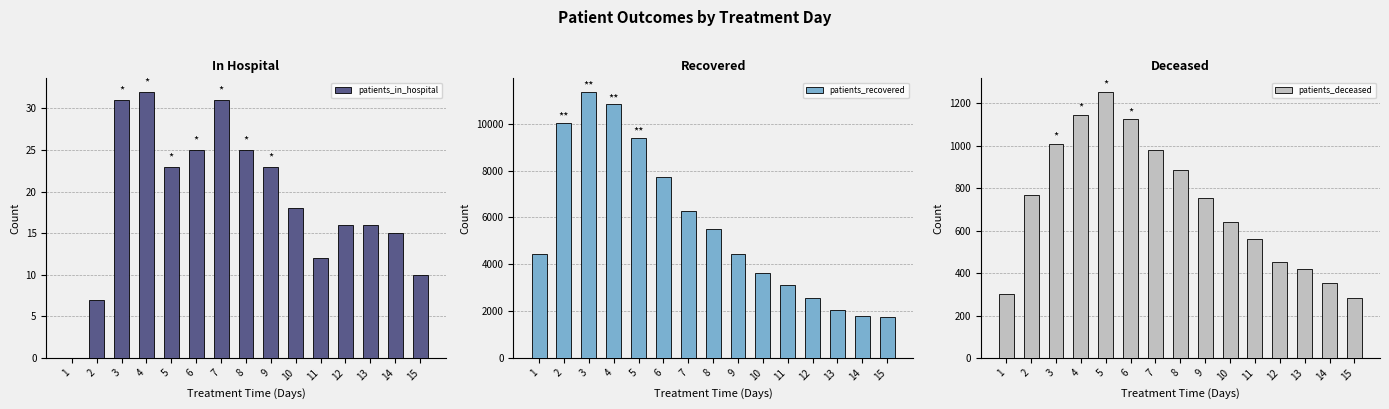

What is the total value across all series at 12?

3024